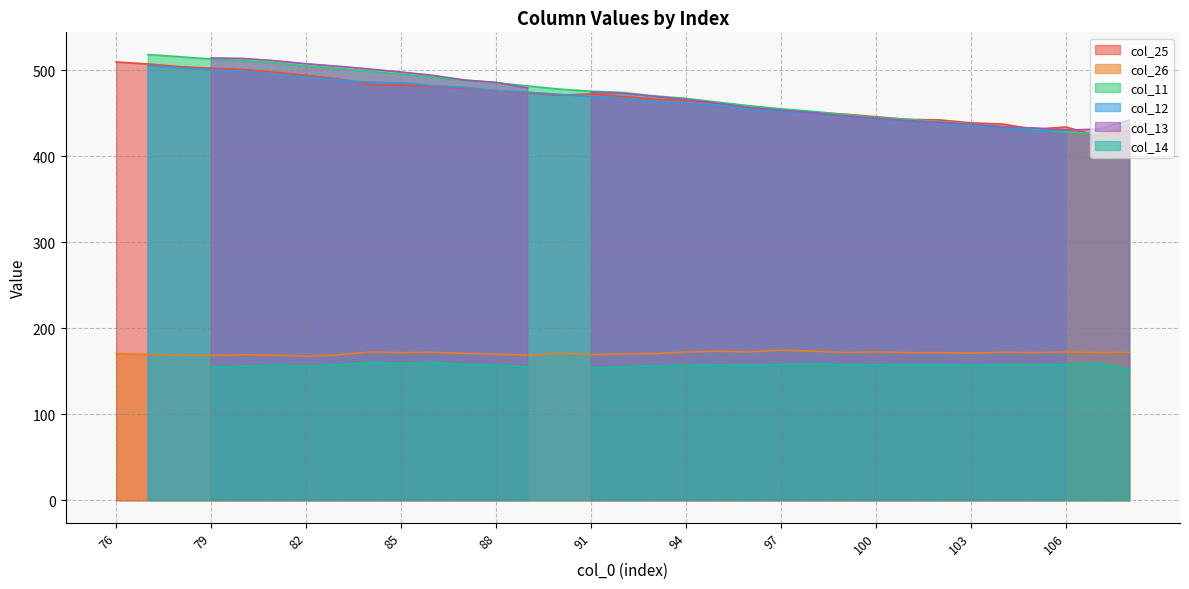

How many data points in col_26 are less than 171?

14